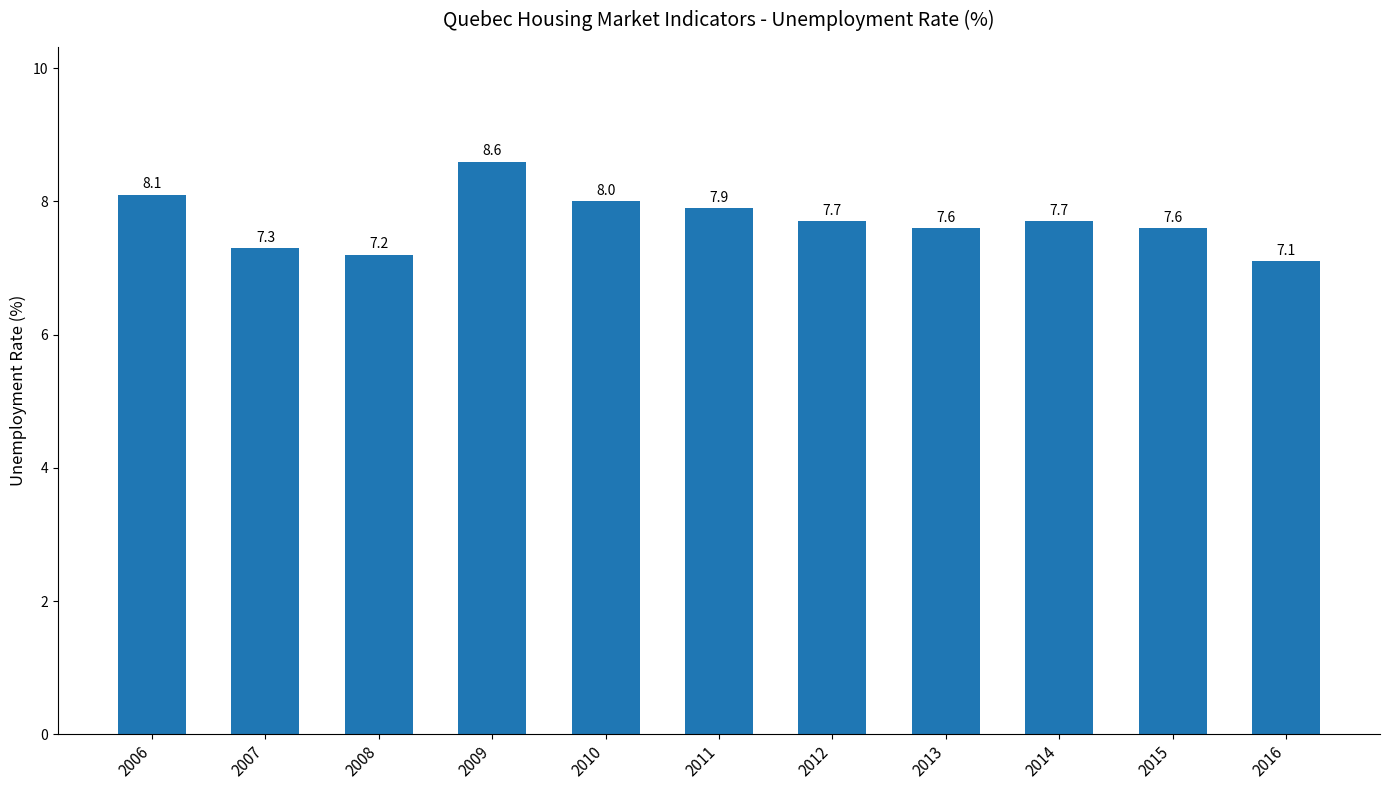

Between 2006 and 2011, which is larger?

2006